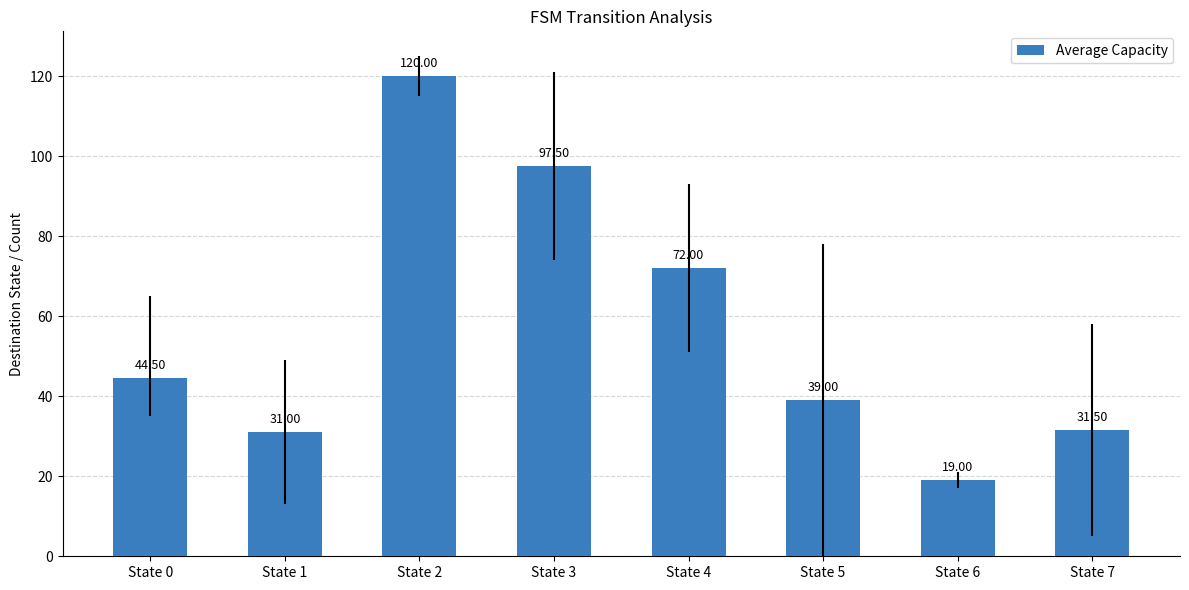

What is the difference between the maximum and second lowest values?

89.0